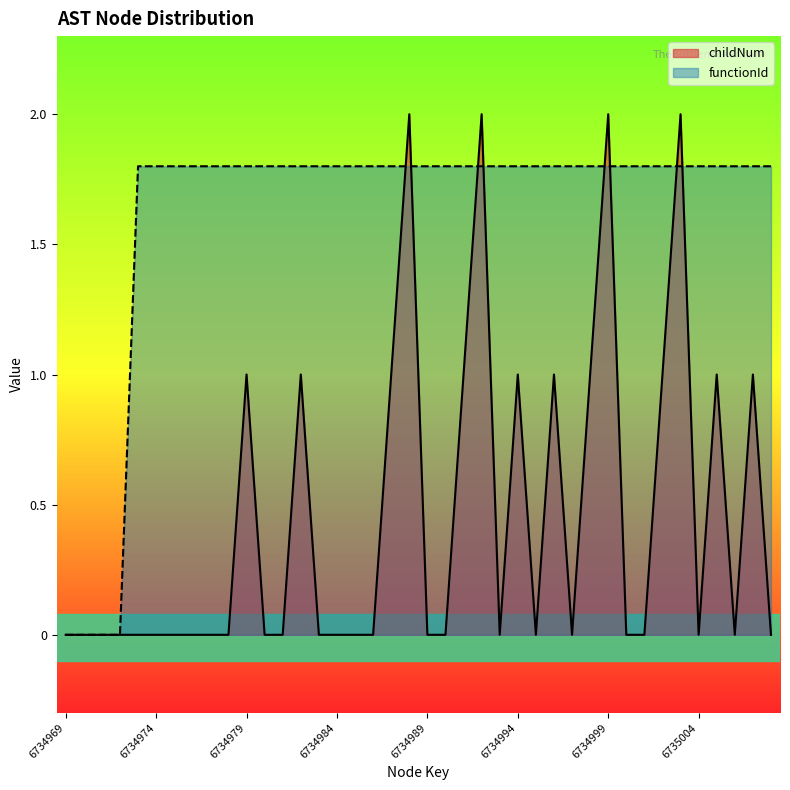

Which series has the largest range (max minus min)?

childNum